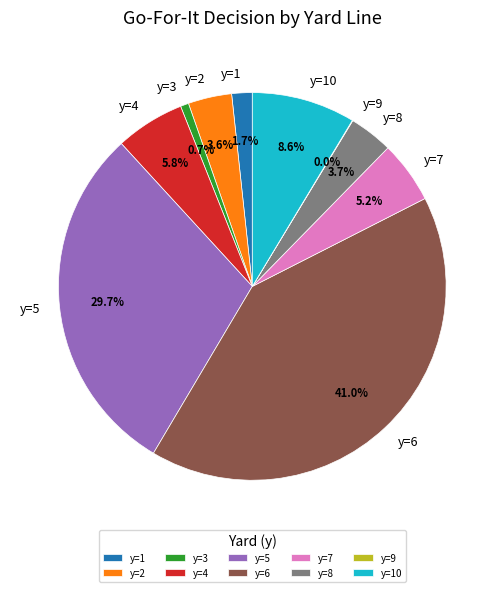

Between y=7 and y=6, which is larger?

y=6